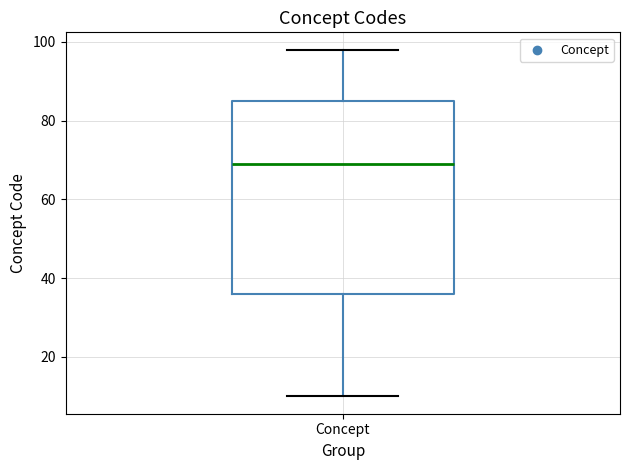

Read this box plot against the y-axis: the position of the median line, the range covered by the box, and the ends of both whiskers. The values are not printed on the chart, so give them approximately, as read against the axis.

median 70, box 36 to 86, whiskers 10 to 98